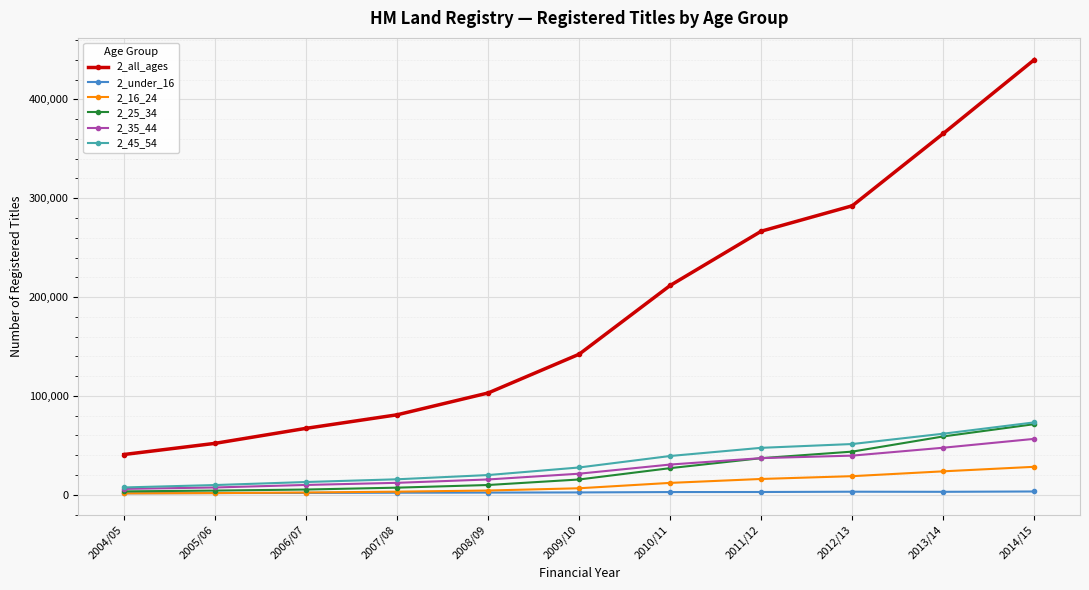

How many data points in 2_under_16 are less than 2400?

5